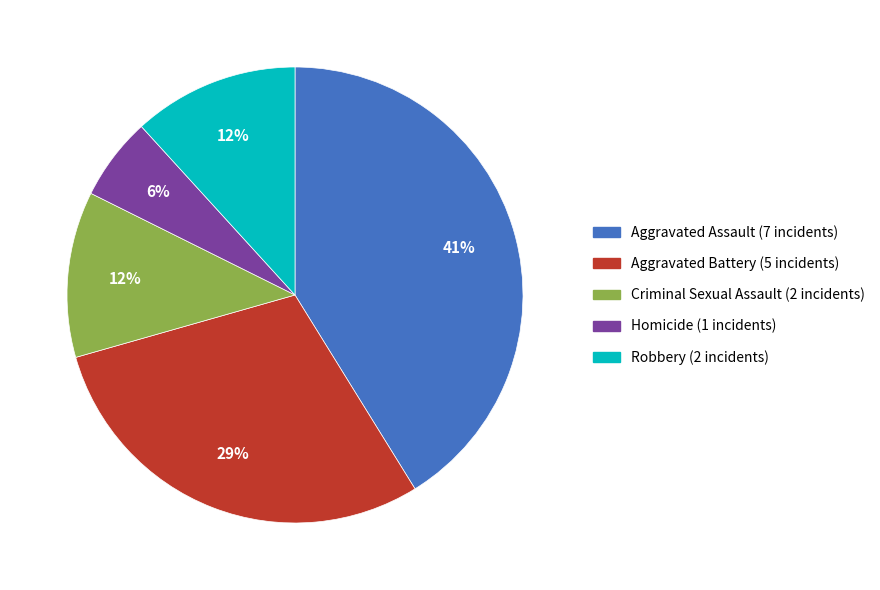

Does any single category account for the majority?

No